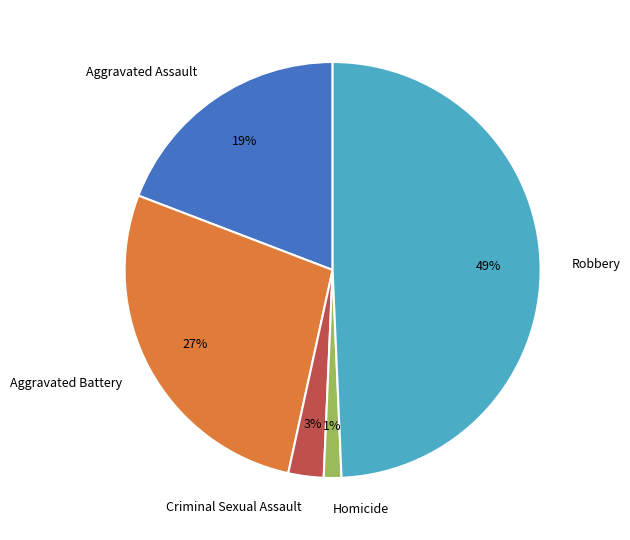

How many segments does this pie chart have?

5